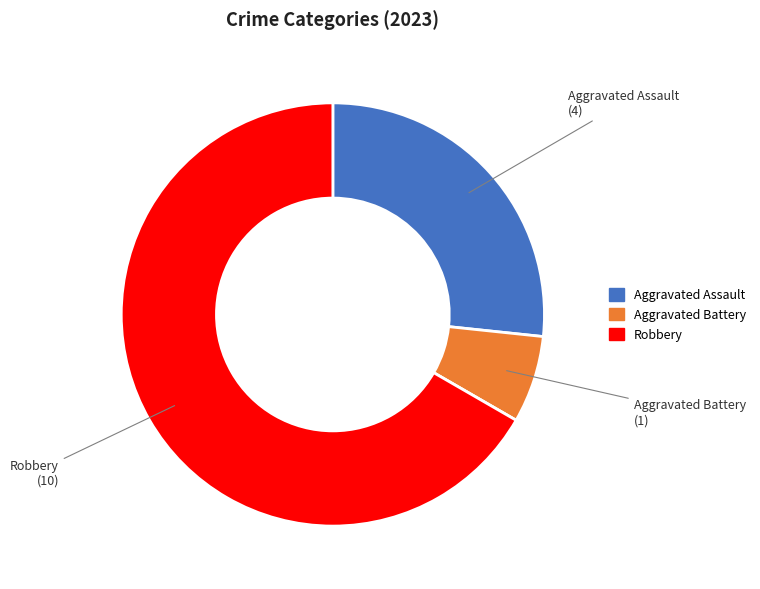

Does any single category account for the majority?

Yes